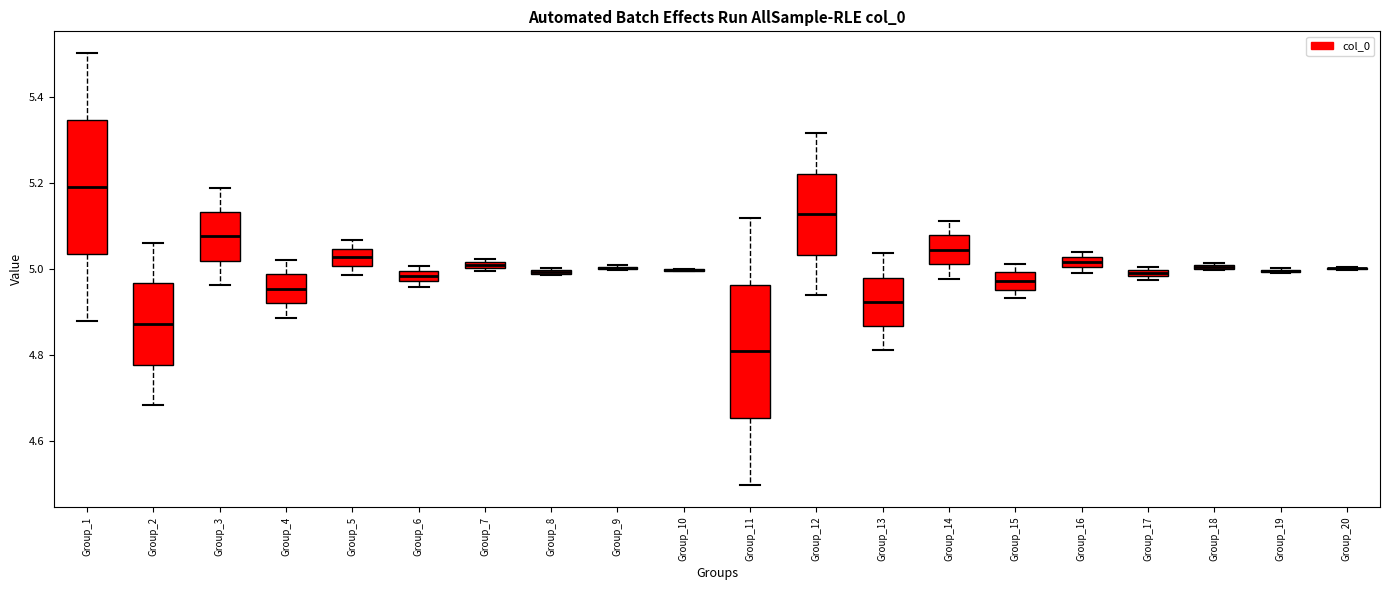

Where is the lower edge of the box for Group_7 on the y-axis? The values are not printed on the chart, so give them approximately, as read against the axis.

5.00